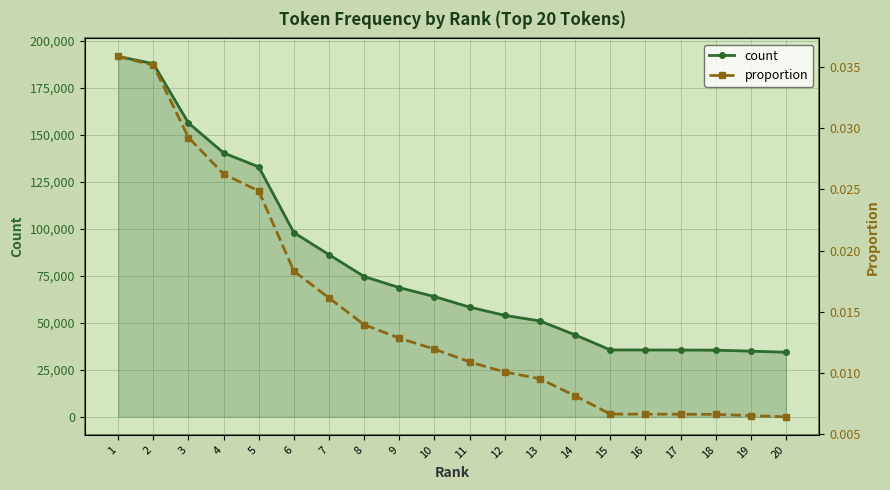

At which label does proportion reach its minimum?

20